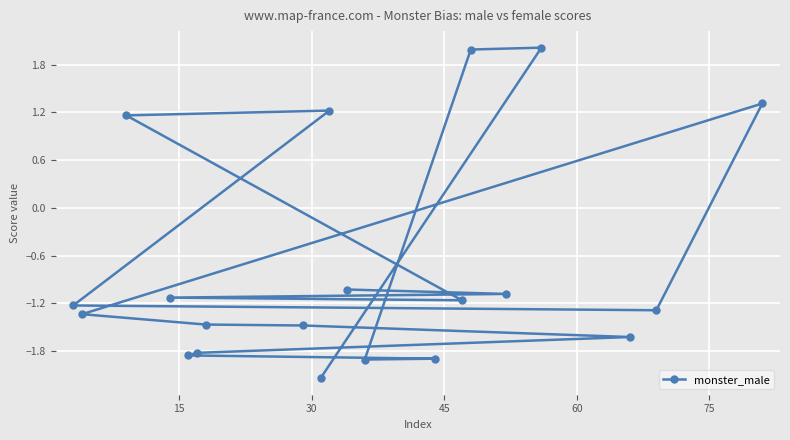

Count the number of values greater than -1.

5